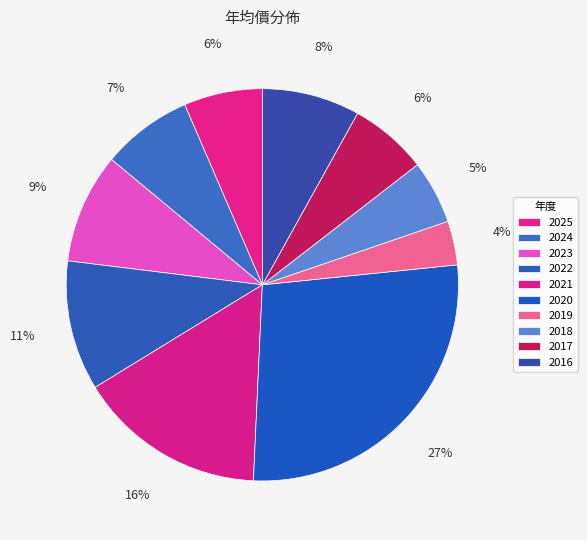

Count the number of slices in the pie.

10